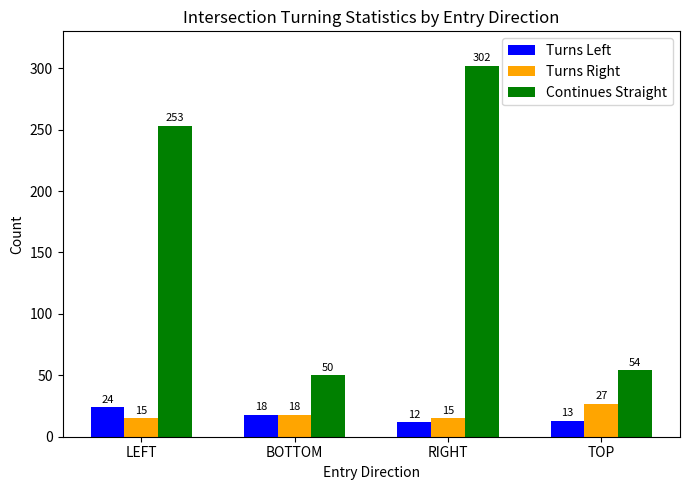

Which series has the largest range (max minus min)?

Continues Straight